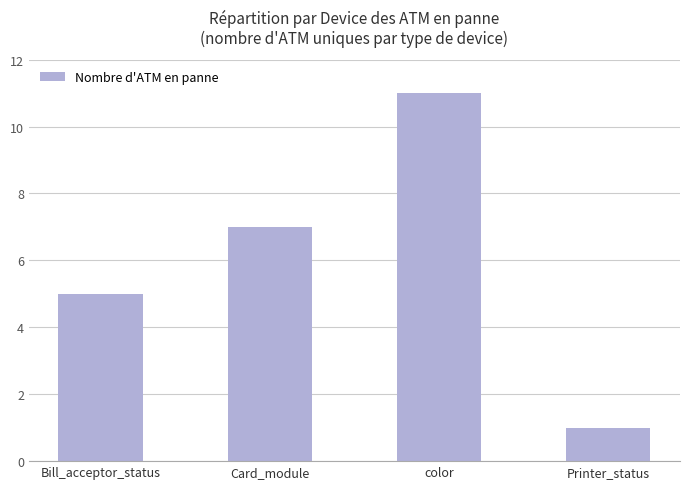

What is the change in value from Card_module to Printer_status?

-6